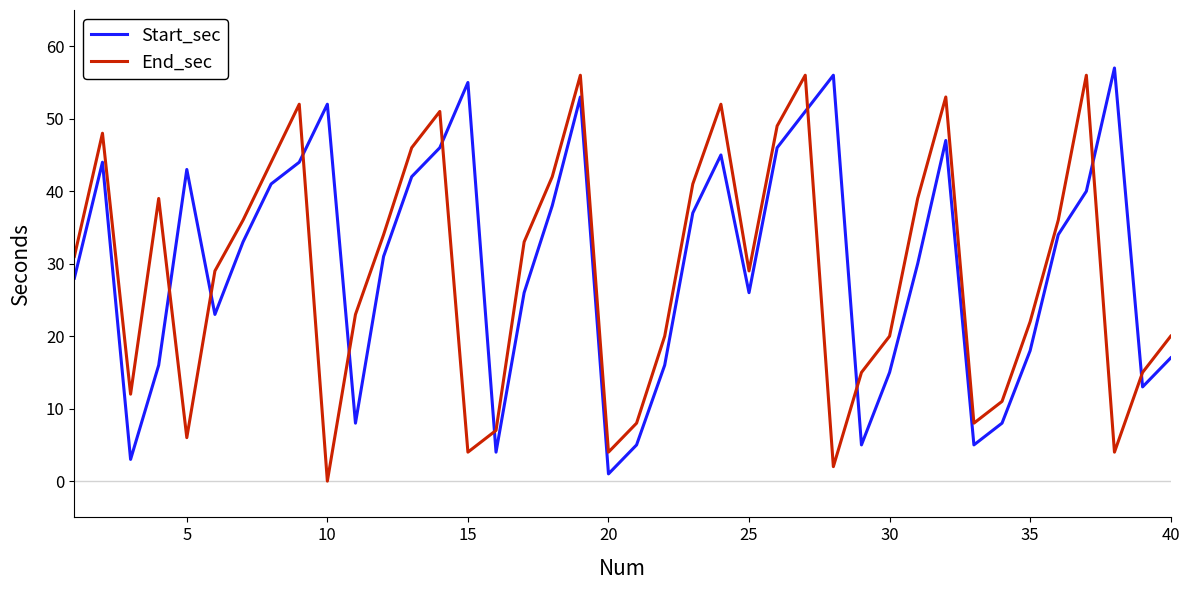

How many times do Start_sec and End_sec cross each other?

10